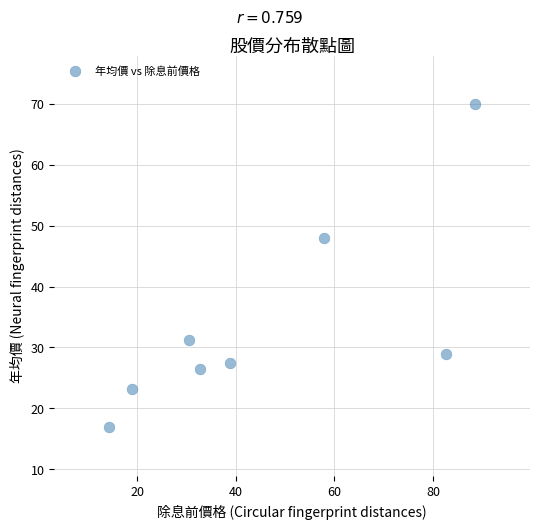

What is the range of Y values (max minus min)?

53.1